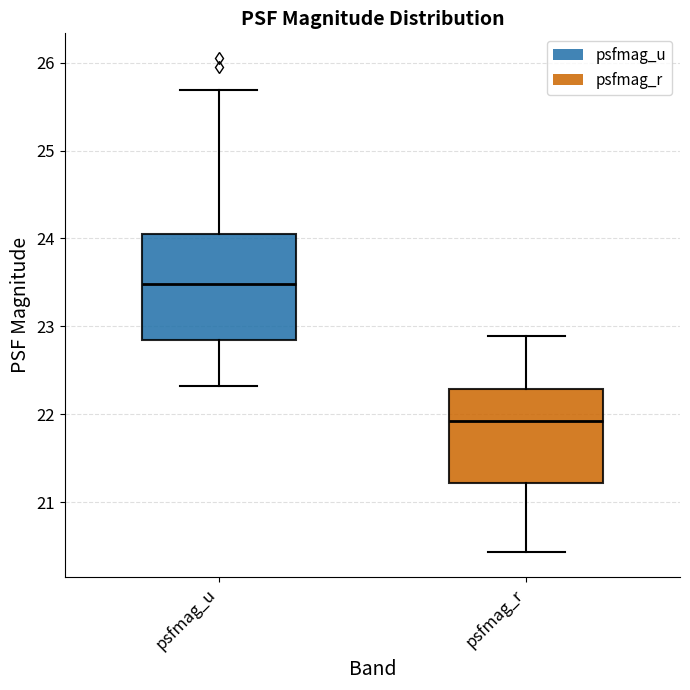

Reading left to right, transcribe this box plot: for each box, give where its median line is, the range the box spans, and where its two whiskers end, as read against the y-axis. The values are not printed on the chart, so give them approximately, as read against the axis.

psfmag_u: median 23.5, box 22.8 to 24.1, whiskers 22.3 to 25.7
psfmag_r: median 21.9, box 21.2 to 22.3, whiskers 20.4 to 22.9